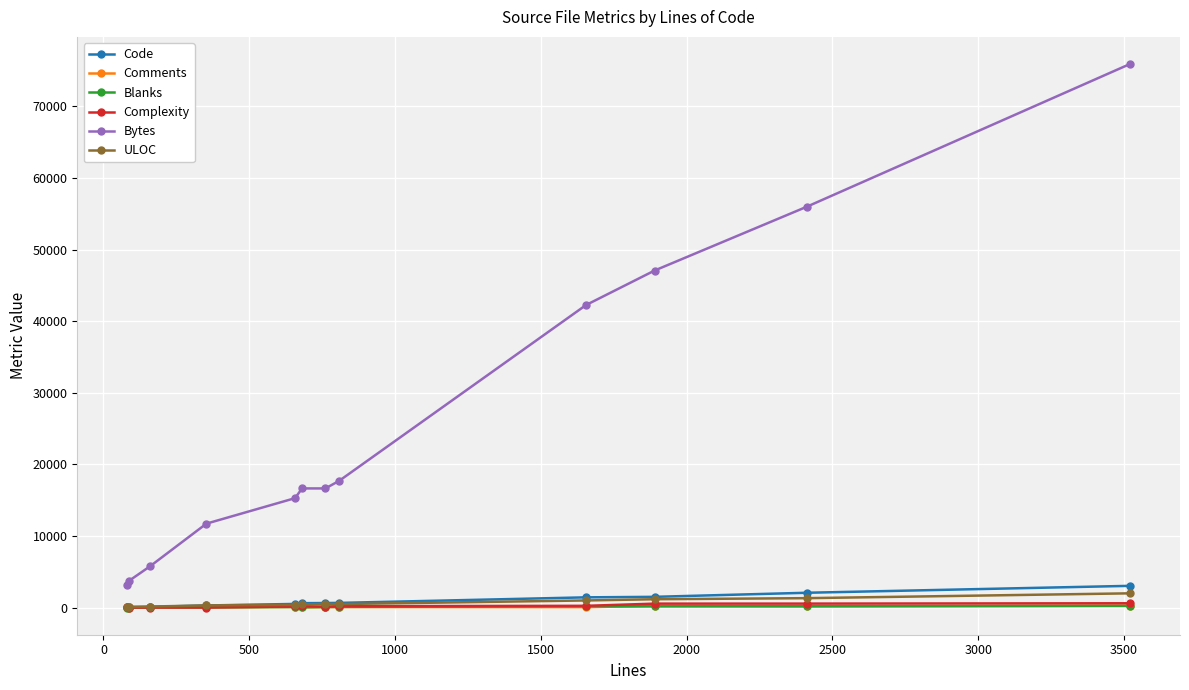

Which series has the widest spread of values?

Bytes